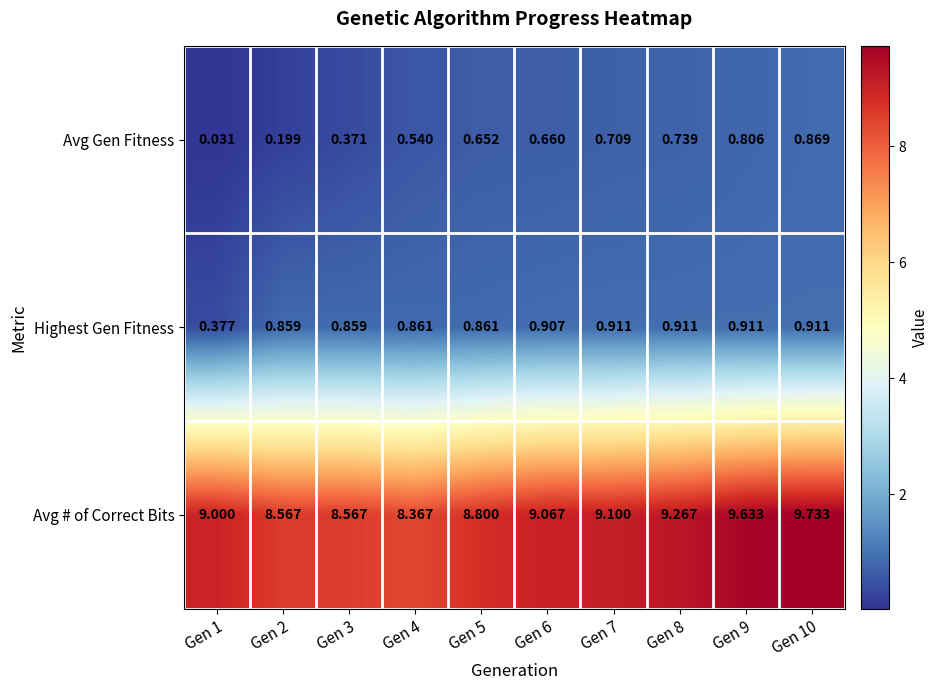

Which series has the widest spread of values?

Avg # of Correct Bits